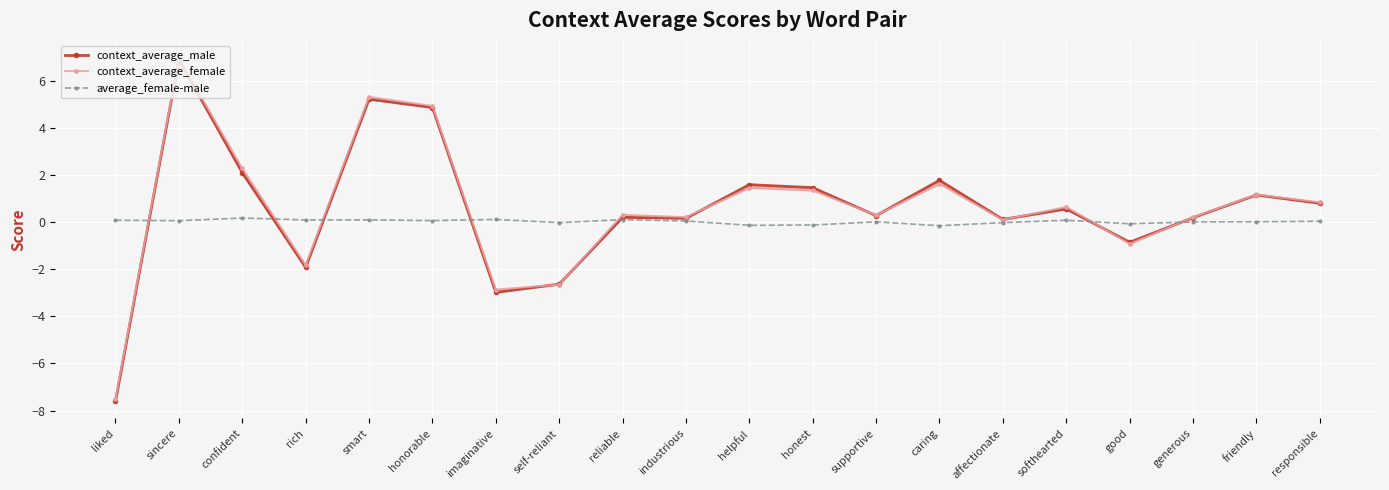

Is the value of average_female-male at honest greater than the value of context_average_male at affectionate?

No